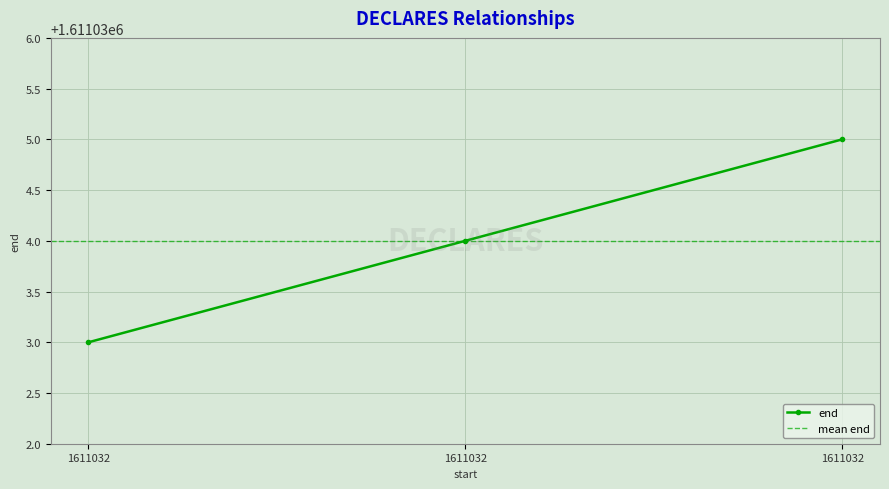

Is it true that the value at 1611032 is 1611034?

True